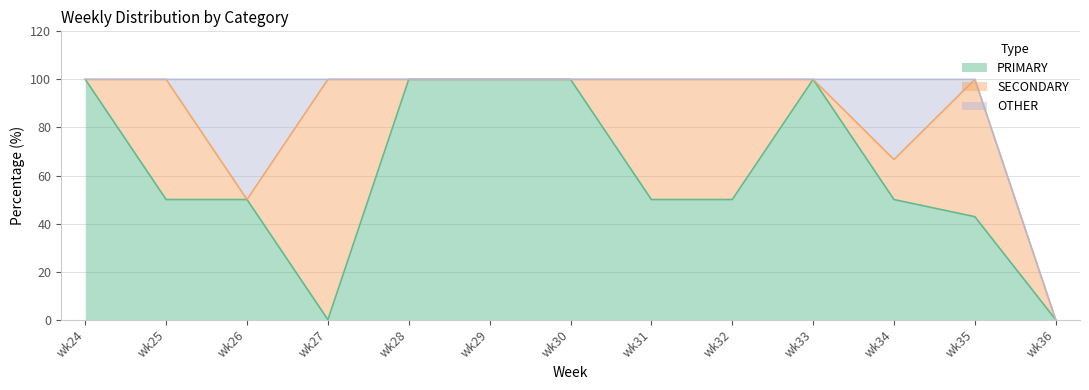

How many values in OTHER are above zero?

2